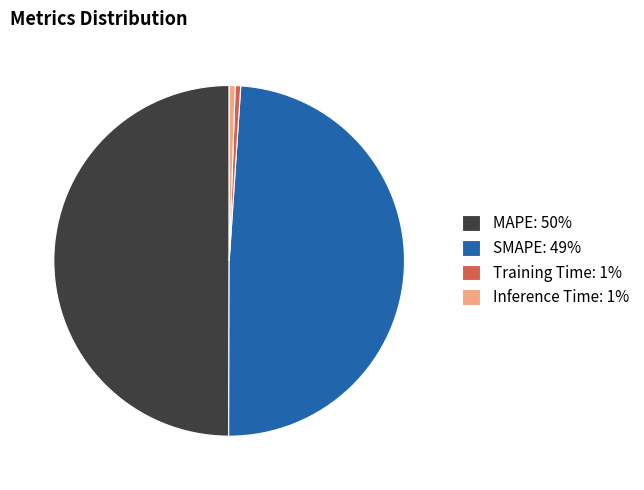

True or false: MAPE: 50% accounts for 43% of the total.

False